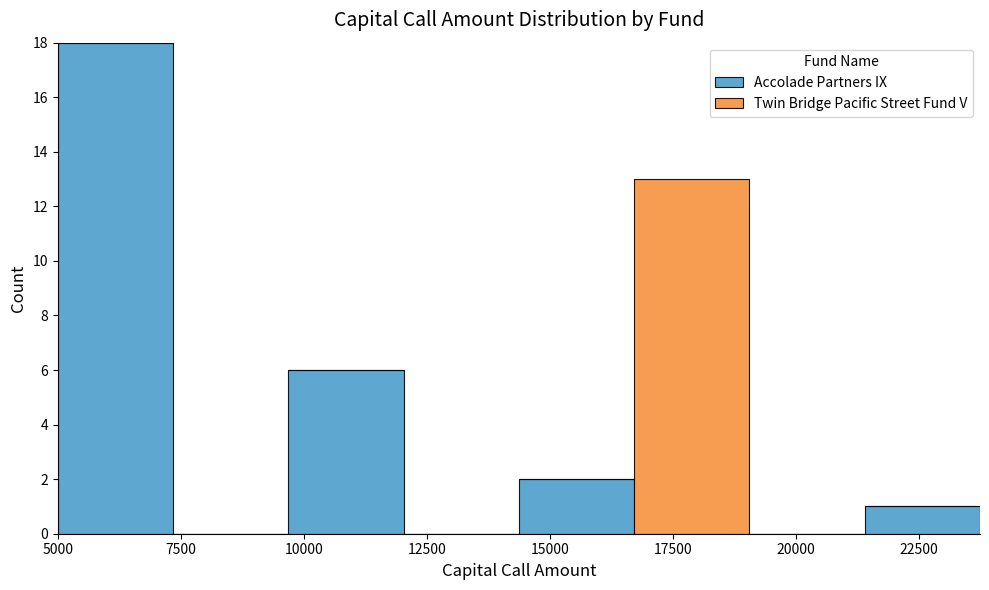

What is the total height of the stacked bar covering 16500 to 19000 on the x-axis? Neither the bar edges nor the heights are printed on the chart, so give them approximately, as read against the axes.

13